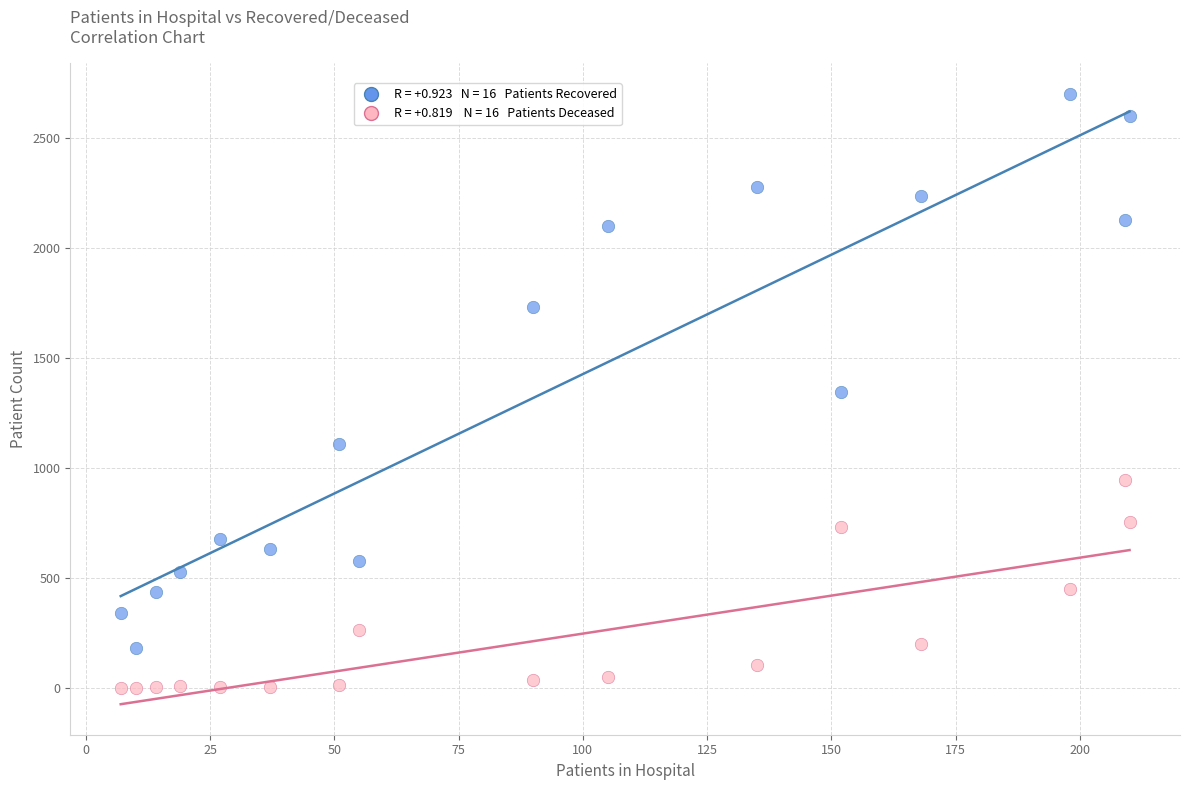

Across all data points, what is the range of X values (max minus min)?

203